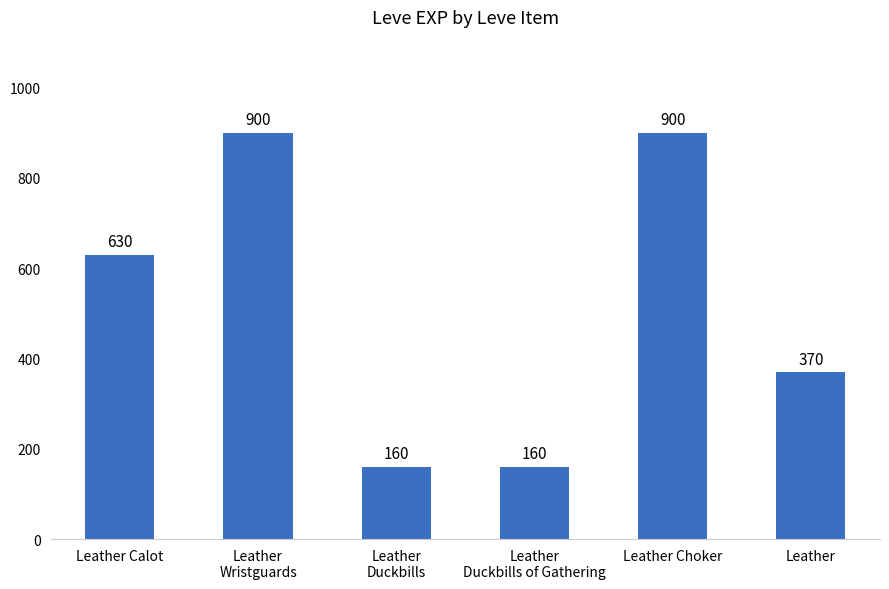

Reading right to left, transcribe all the data shown in this chart.

Leather=370	Leather Choker=900	Leather
Duckbills of Gathering=160	Leather
Duckbills=160	Leather
Wristguards=900	Leather Calot=630